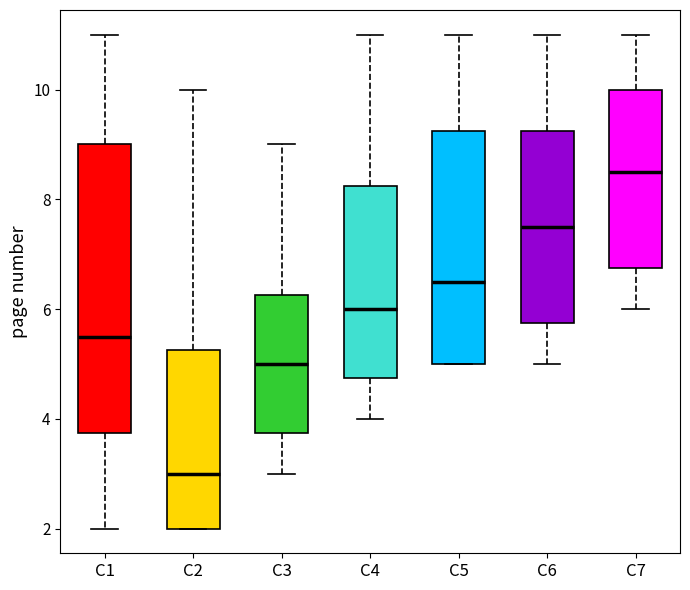

Reading left to right, transcribe this box plot: for each box, give where its median line is, the range the box spans, and where its two whiskers end, as read against the y-axis. The values are not printed on the chart, so give them approximately, as read against the axis.

C1: median 5.6, box 3.8 to 9.0, whiskers 2.0 to 11.0
C2: median 3.0, box 2.0 to 5.2, whiskers 2.0 to 10.0
C3: median 5.0, box 3.8 to 6.2, whiskers 3.0 to 9.0
C4: median 6.0, box 4.8 to 8.2, whiskers 4.0 to 11.0
C5: median 6.6, box 5.0 to 9.2, whiskers 5.0 to 11.0
C6: median 7.6, box 5.8 to 9.2, whiskers 5.0 to 11.0
C7: median 8.6, box 6.8 to 10.0, whiskers 6.0 to 11.0